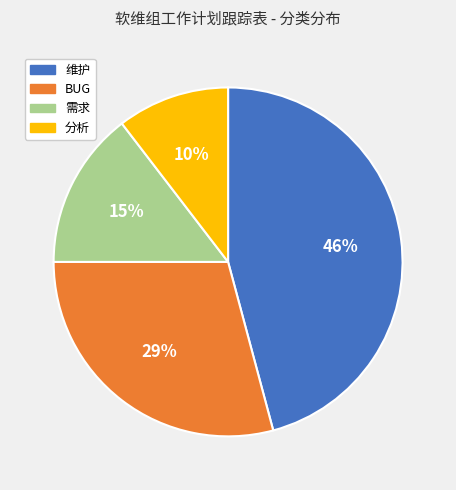

Between 维护 and 需求, which is larger?

维护